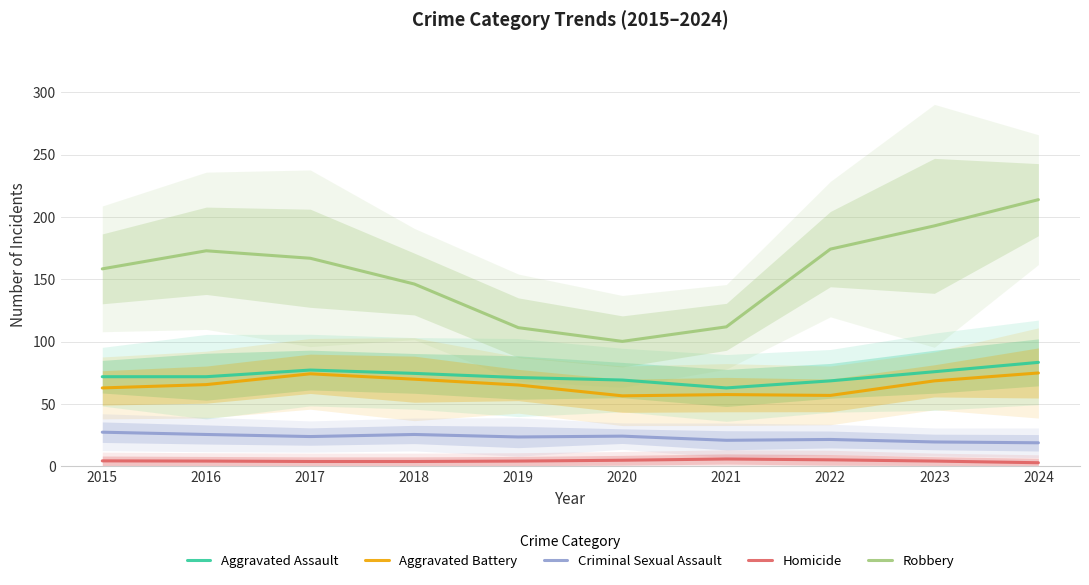

Count the number of data series in this chart.

5